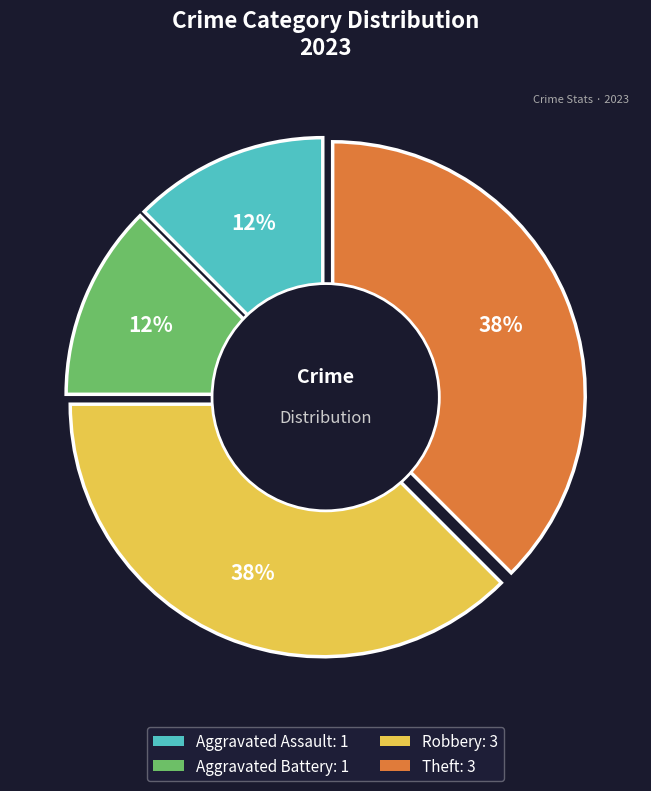

Which slice is the largest?

Robbery